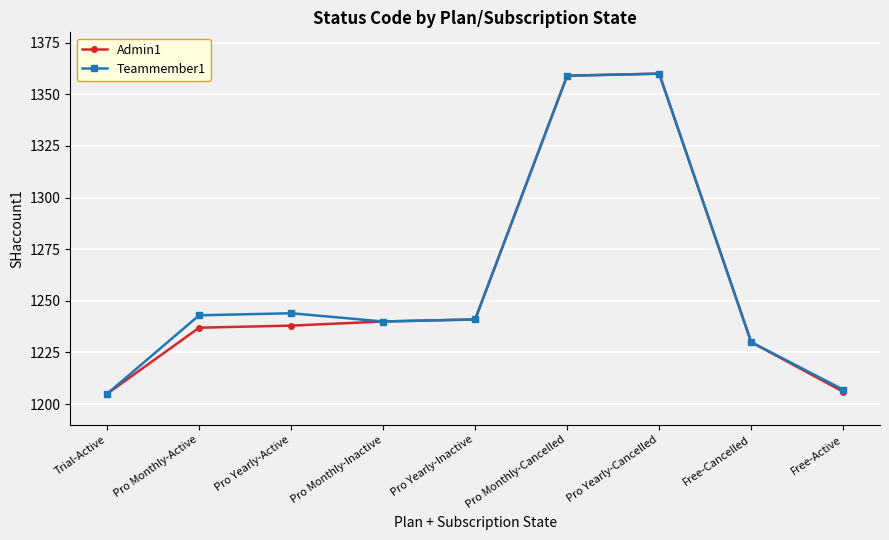

The value of Admin1 at Pro Monthly-Active is 756. True or false?

False